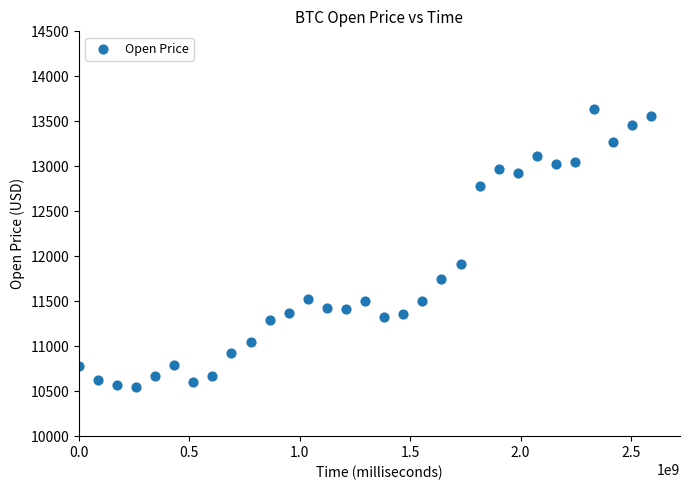

What Y value in the scatter plot is closest to 12089?

11910.0